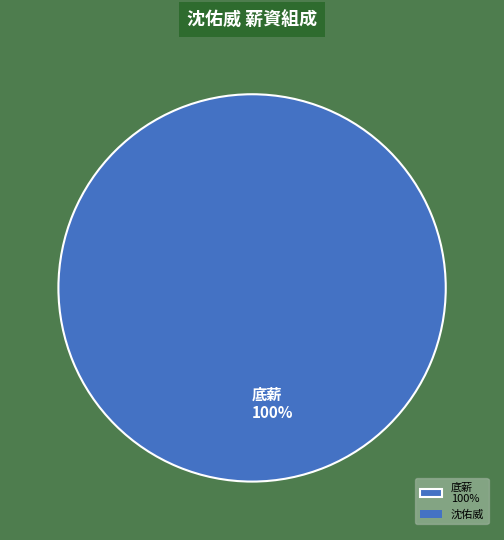

True or false: 底薪 100% accounts for 100% of the total.

True